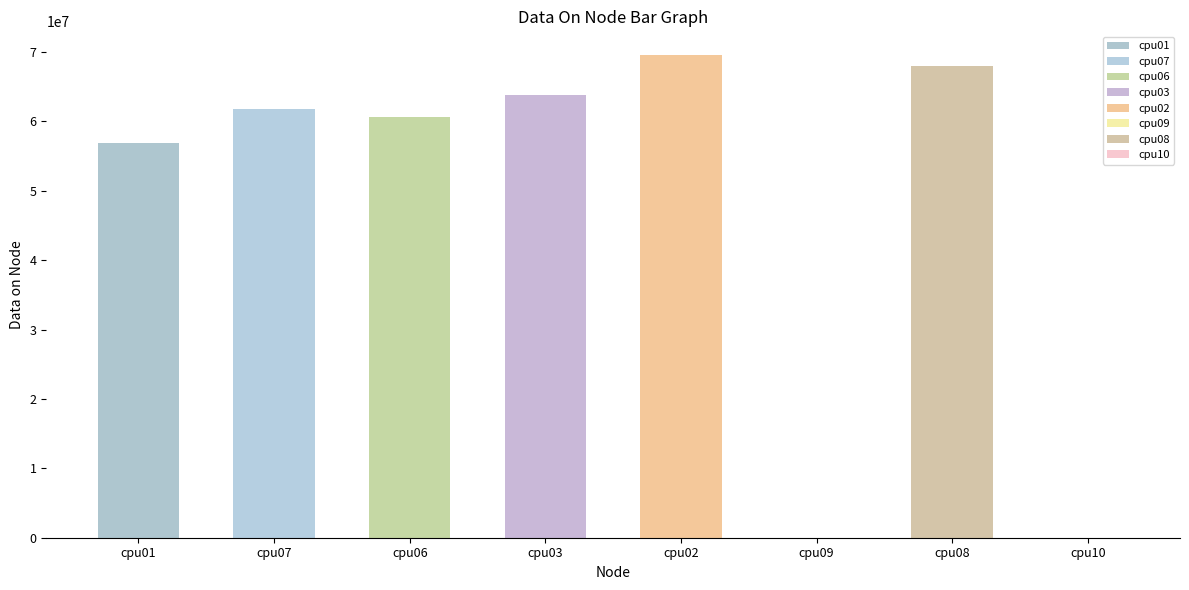

How many bars are there in total?

8